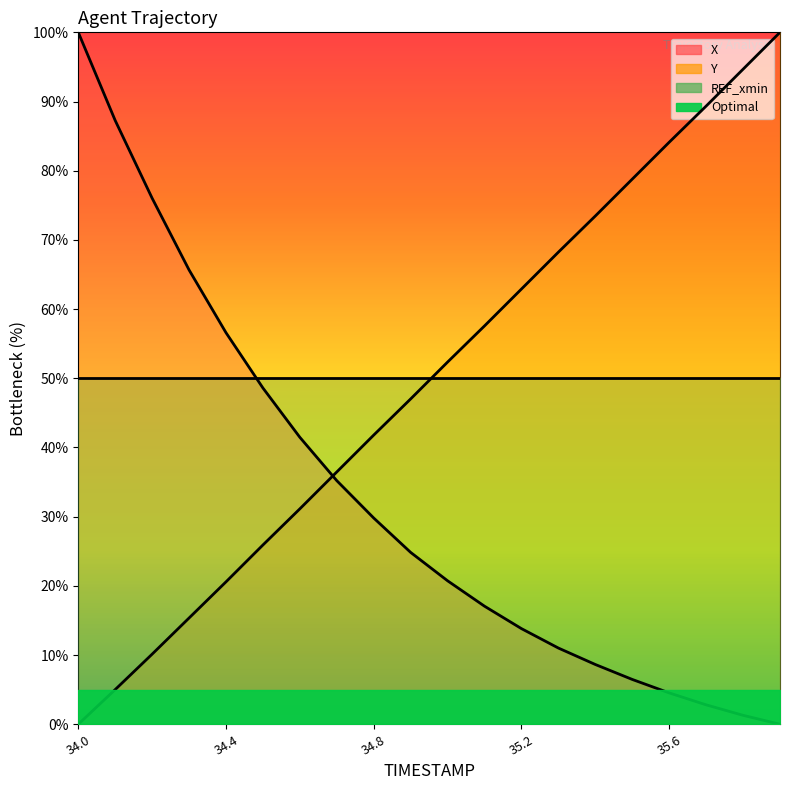

Rank the series by their average value, from lowest to highest.

X, Y